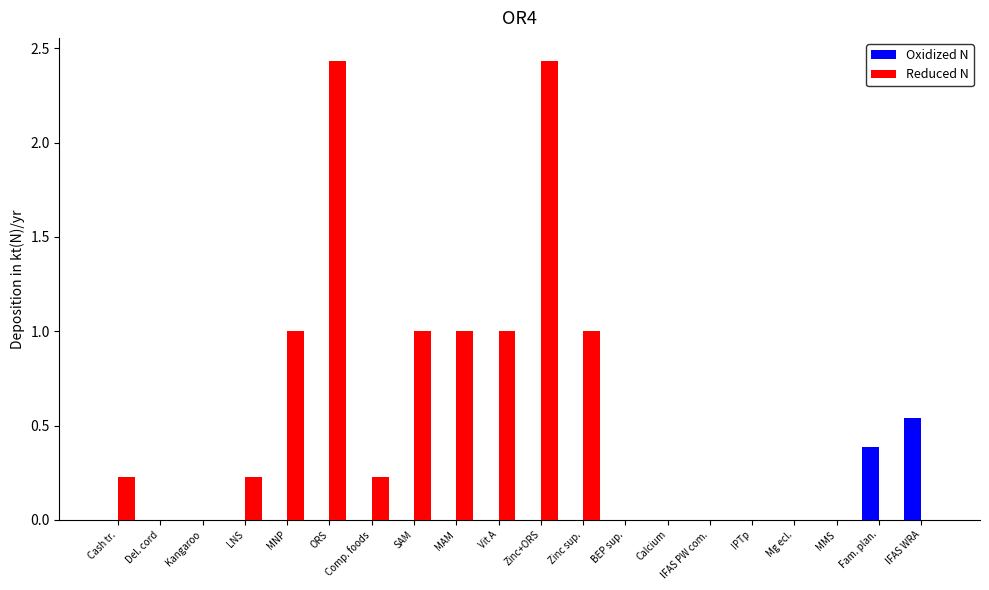

The Reduced N series shows 1.0 at MMS. True or false?

False